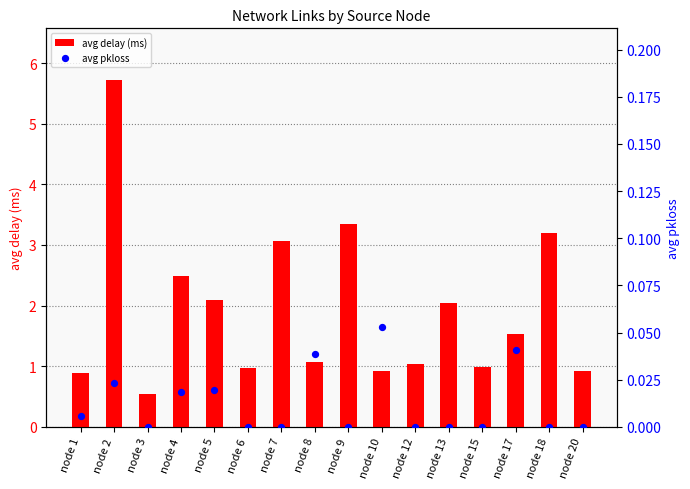

Which series has the largest total across all categories?

avg delay (ms)